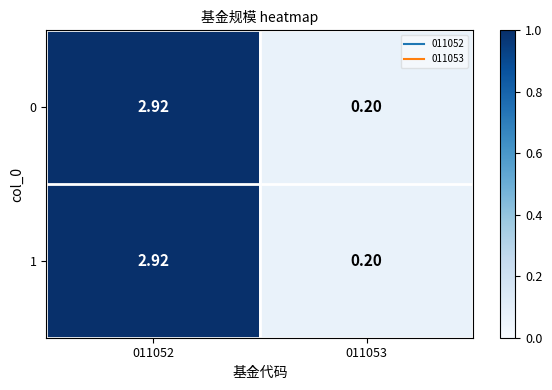

Is the value of 1 at 011052 greater than the value of 0 at 011053?

Yes